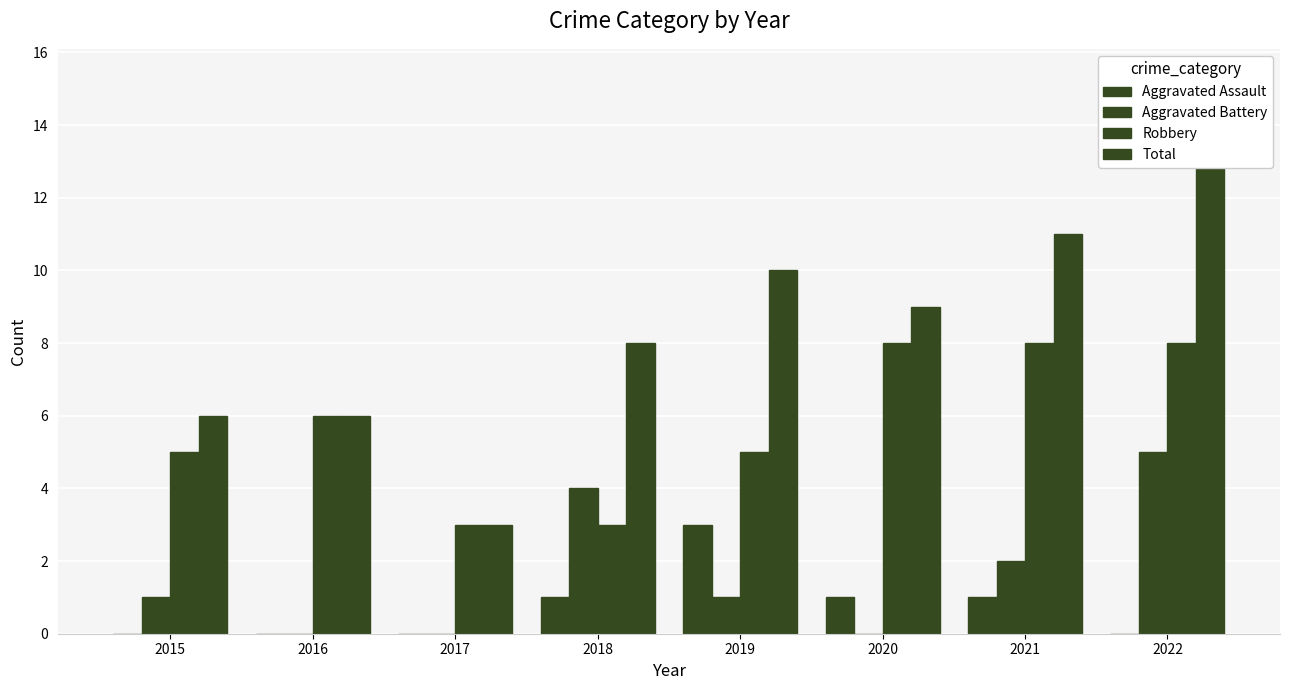

Between 2017 and 2019, which series saw the biggest shift?

Total